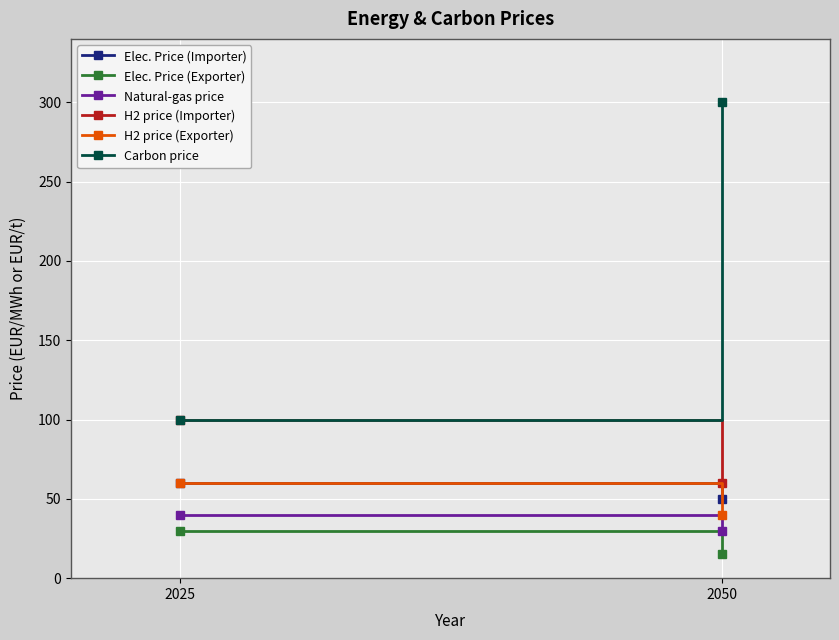

At which category is the sum across all series the highest?

2050